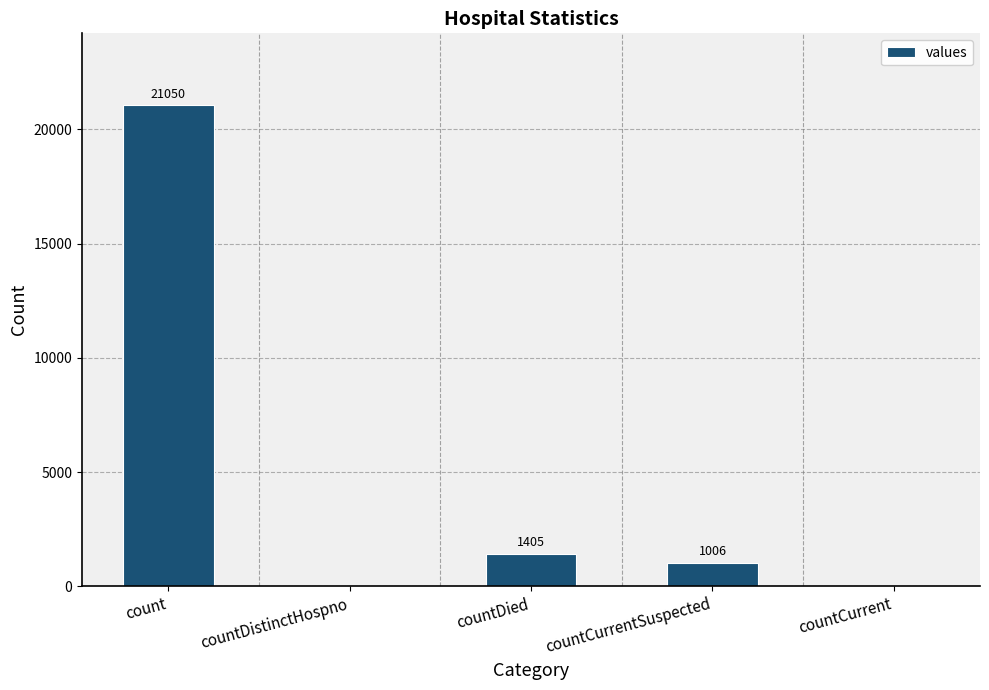

What is the average value?

4692